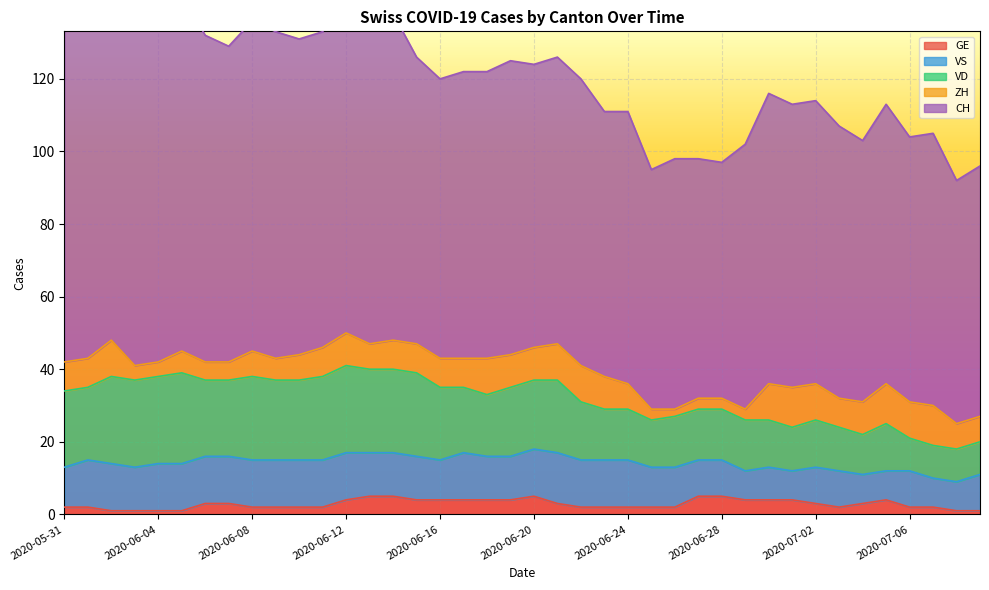

Where is ZH nearest to the value 6?

2020-06-05